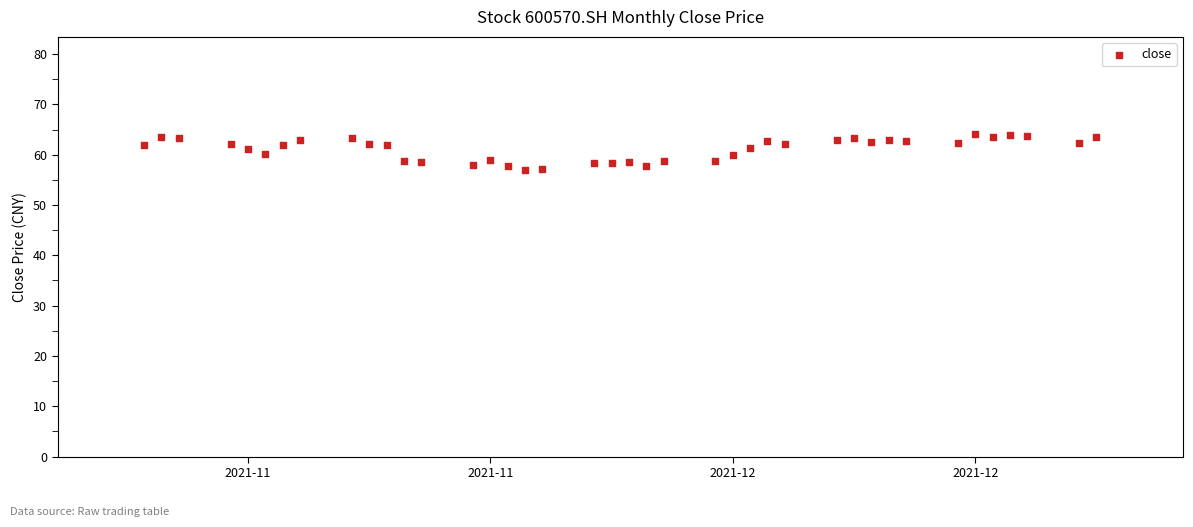

What is the range of X values (max minus min)?

55.0